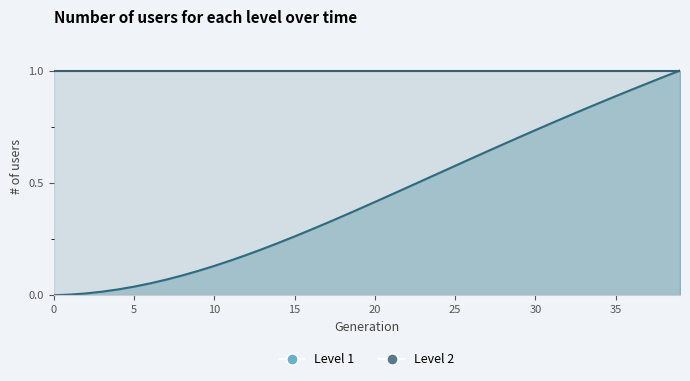

Which label corresponds to the largest value in the chart?

39